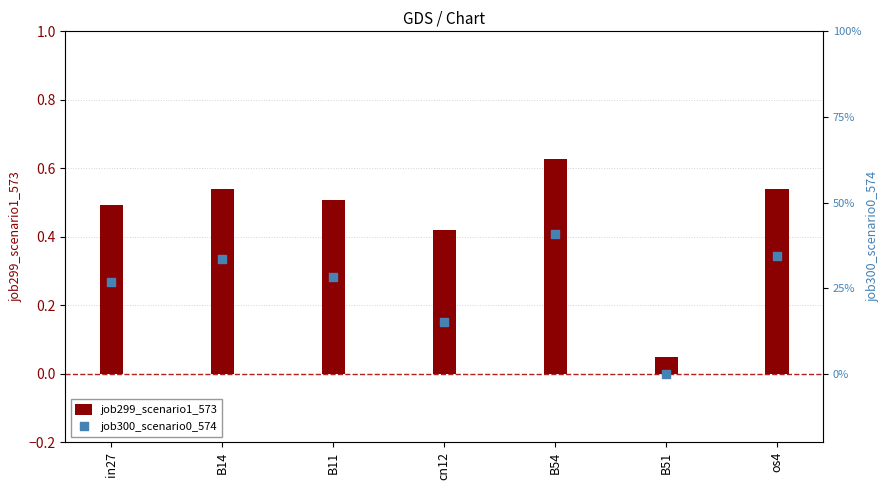

At which category is the sum across all series the highest?

B54